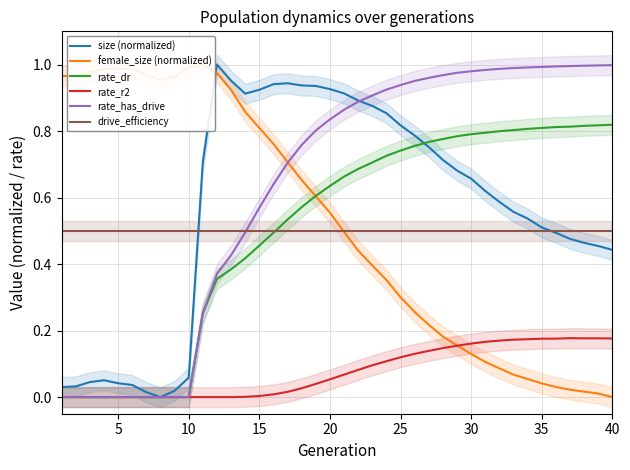

How many lines are shown in the chart?

6